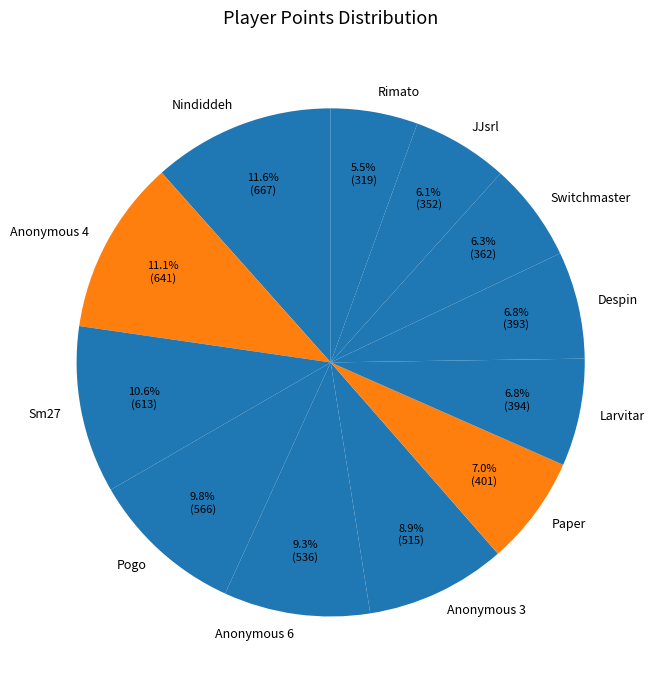

How many slices are in this pie chart?

12